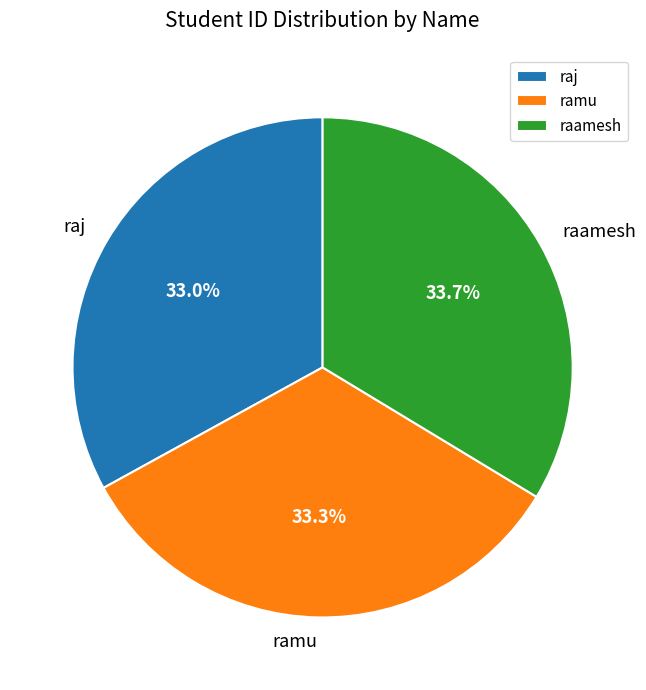

Combined, what portion of the pie is raamesh and ramu?

67.0%